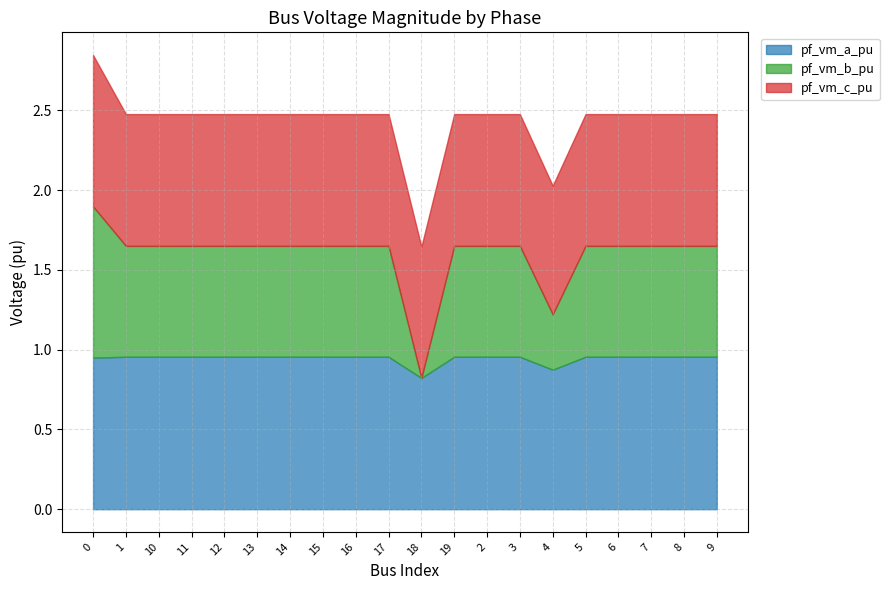

What is the value of the pf_vm_b_pu point at the 4th from the left?

0.7